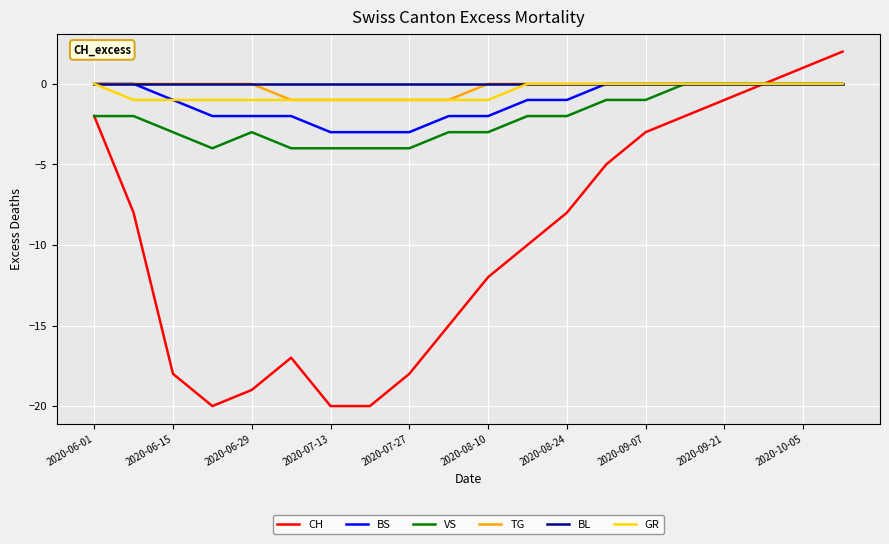

Which series has the largest range (max minus min)?

CH